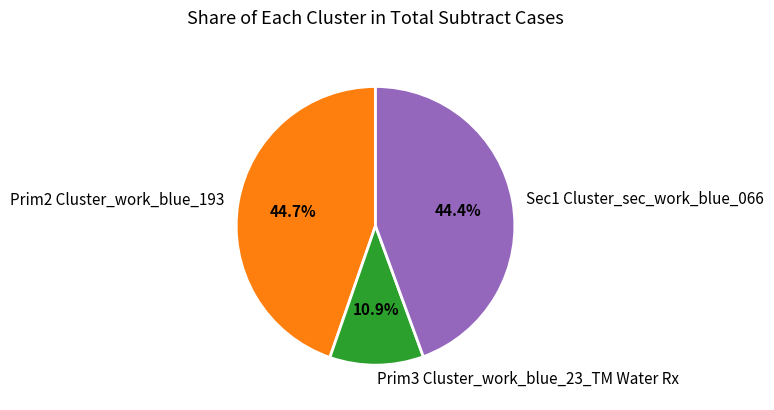

What is the ratio of the value at Prim2 Cluster_work_blue_193 to the value at Sec1 Cluster_sec_work_blue_066?

1.0